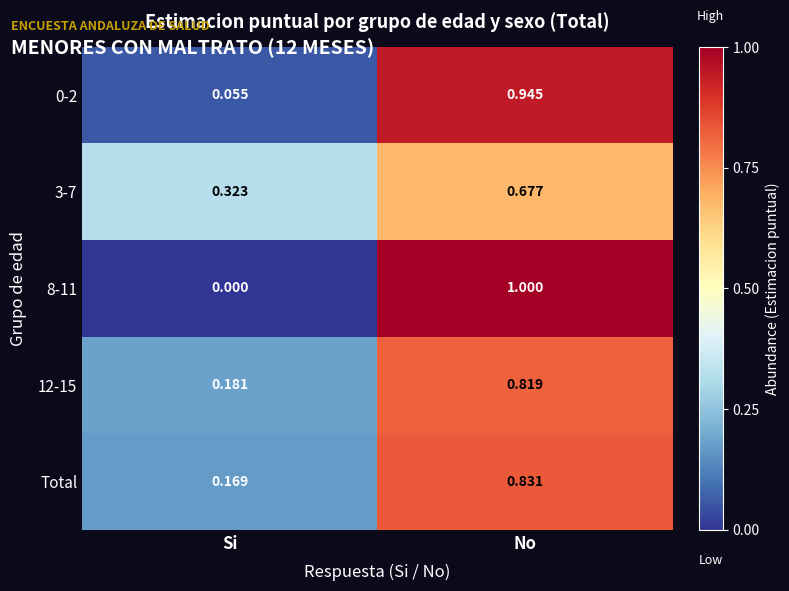

Between Si and No, which series saw the biggest shift?

8-11